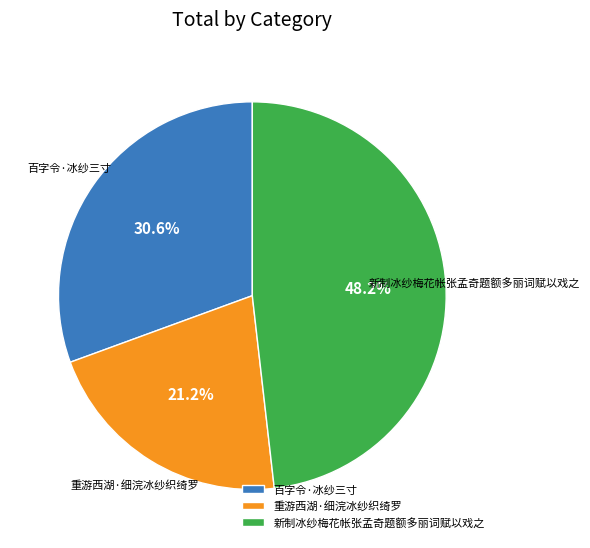

What is the largest slice in the pie chart?

新制冰纱梅花帐张孟奇题额多丽词赋以戏之